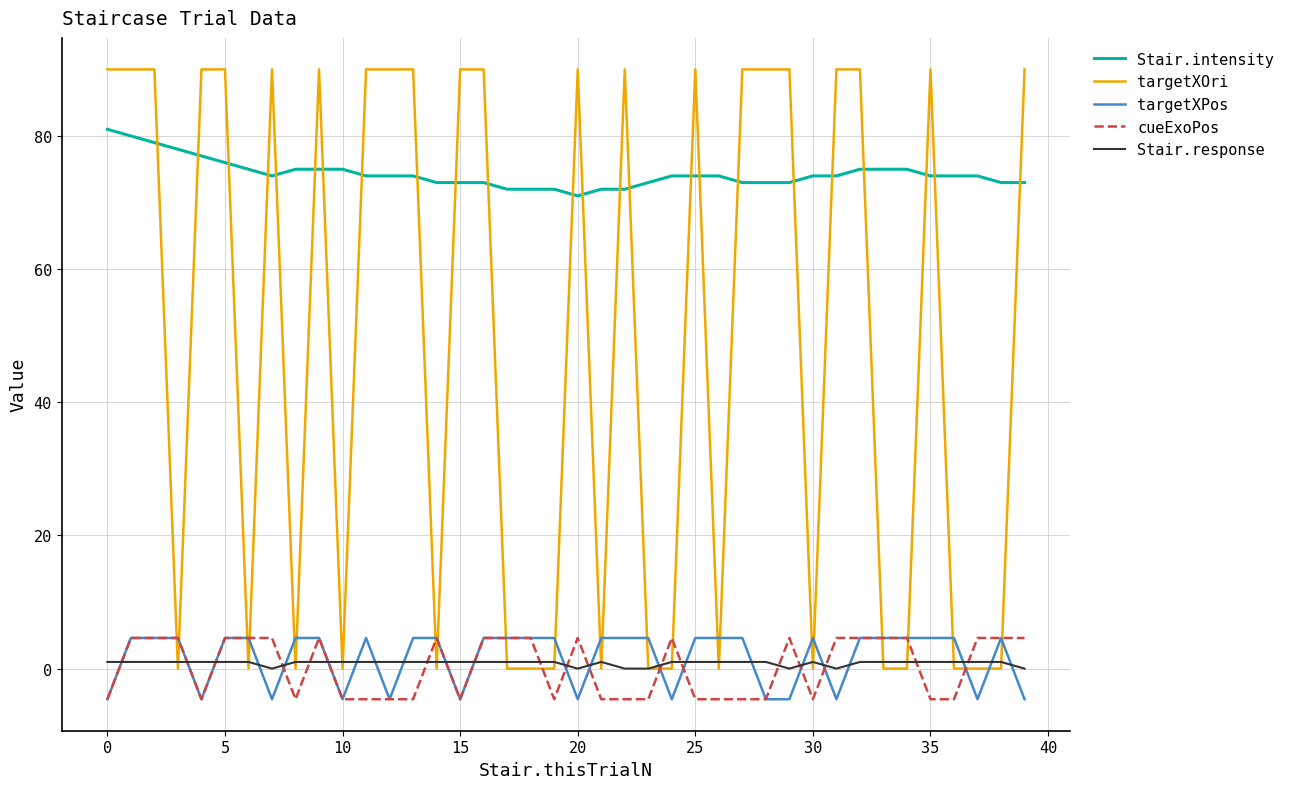

Which series has the largest range (max minus min)?

targetXOri